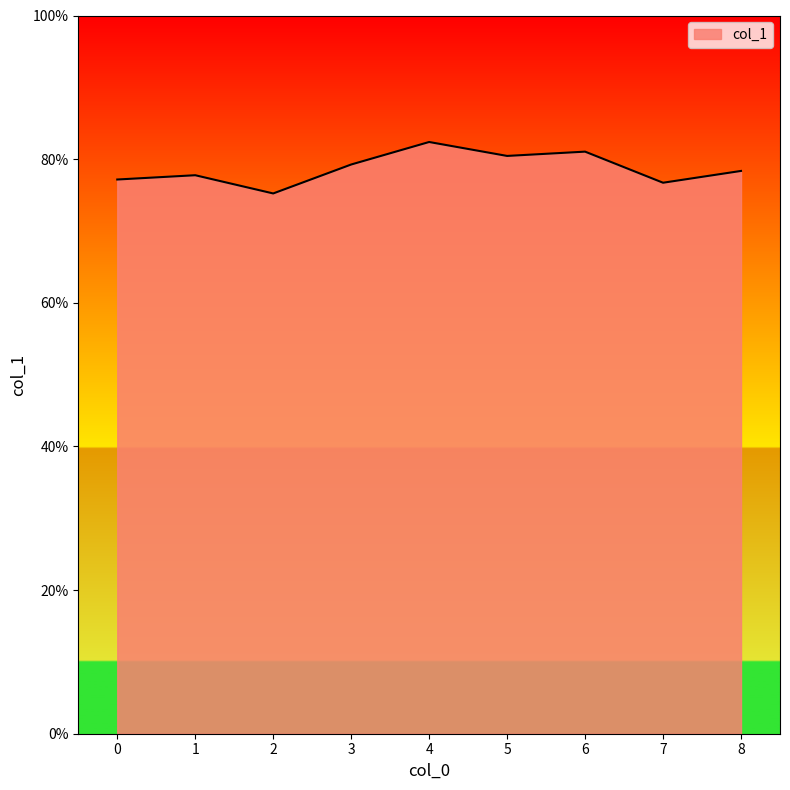

Does the chart have visible grid lines?

No